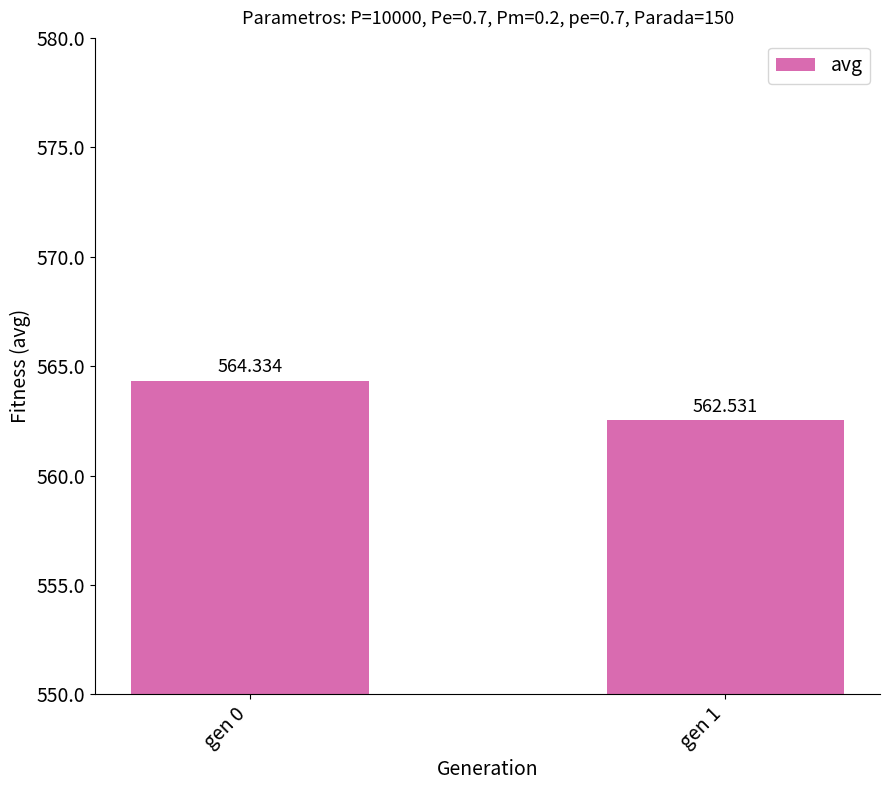

Count the values in the range 562 to 564.

1